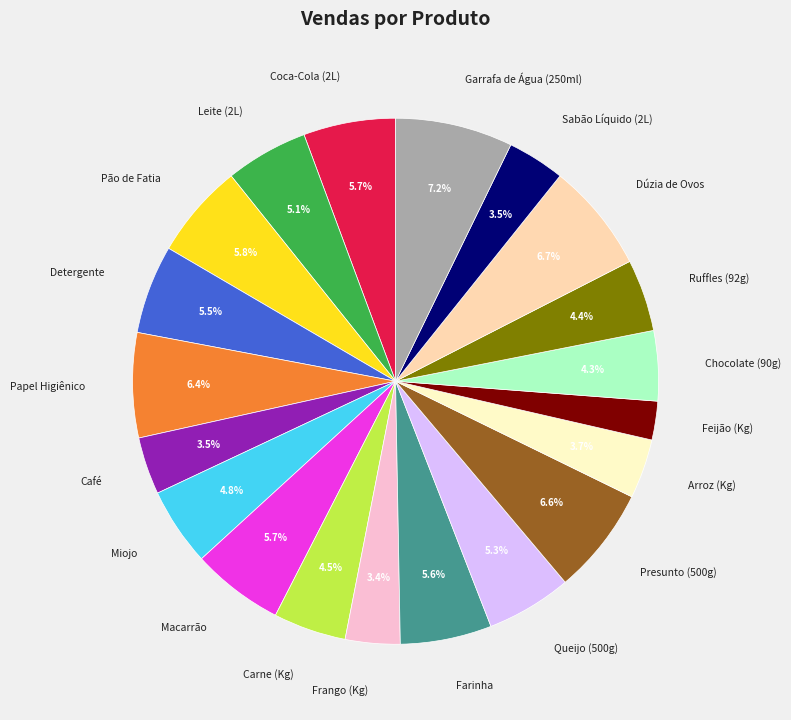

Combined, what portion of the pie is Miojo and Garrafa de Água (250ml)?

12.0%